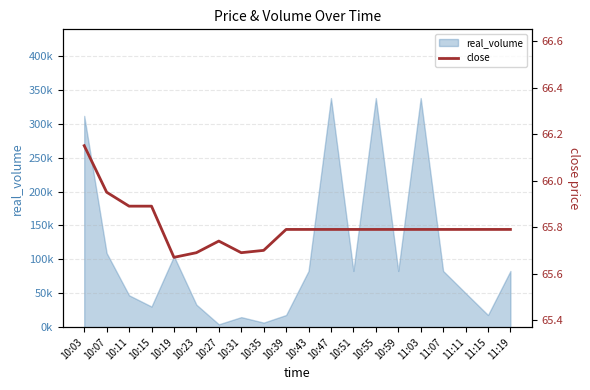

Approximately how many times larger is the value at 11:03 compared to 10:11?

1.0